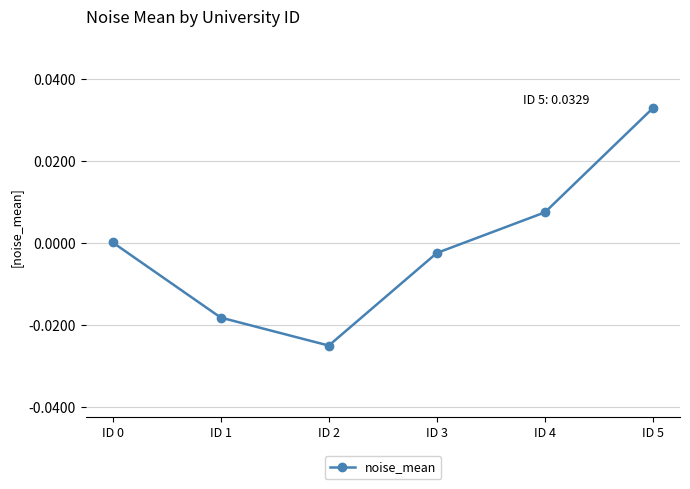

True or false: the data shows -0.0 at ID 3.

True